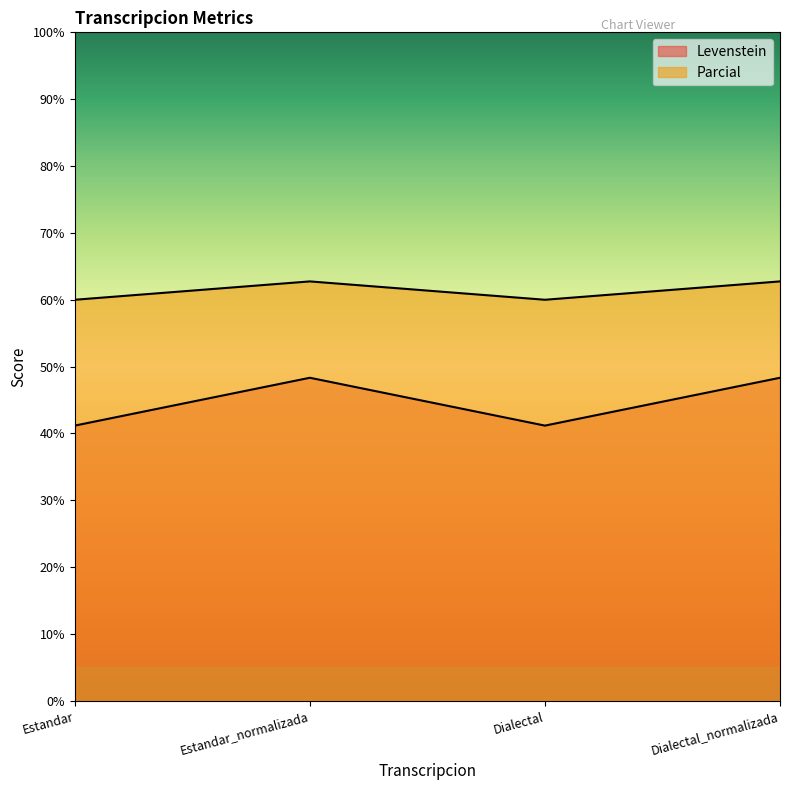

True or false: Parcial and Levenstein intersect in this chart.

False